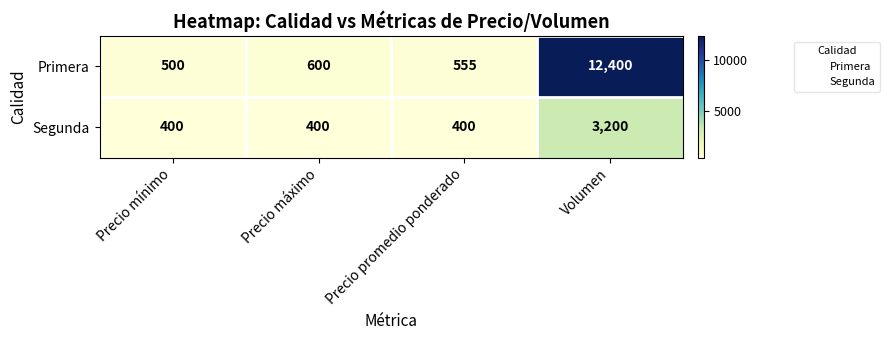

Rank the series at Precio promedio ponderado from lowest to highest value.

Segunda, Primera